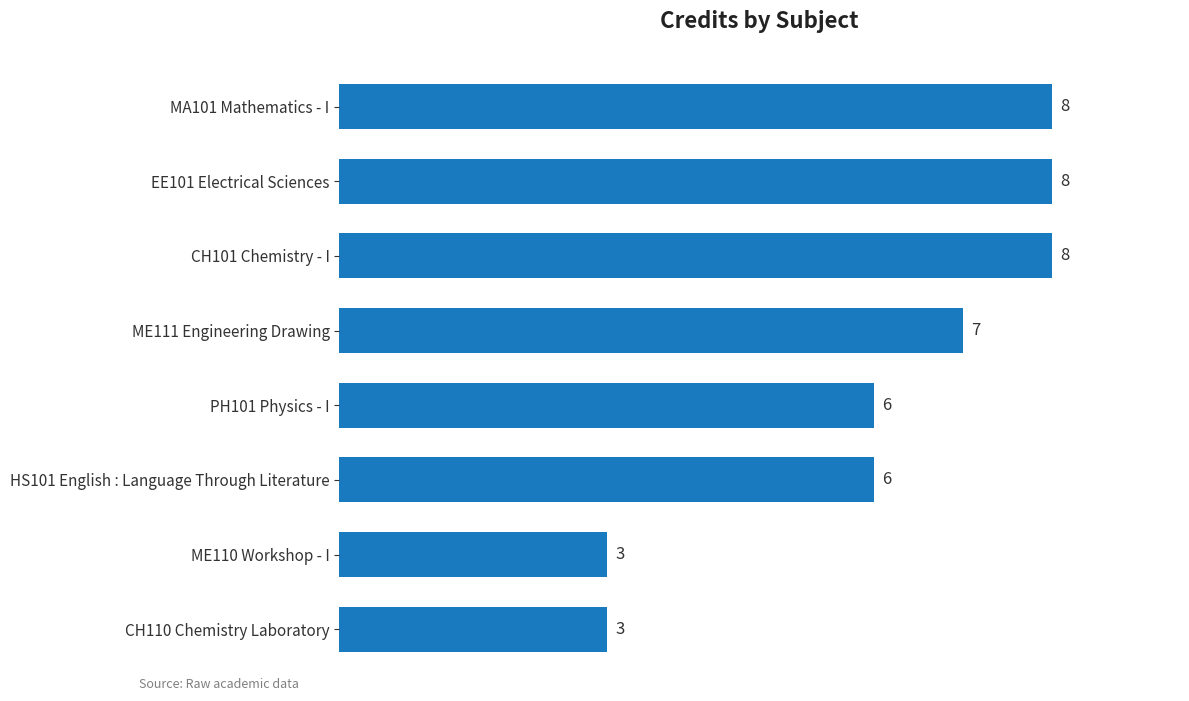

What is the label of the 4th bar from the bottom?

PH101 Physics - I